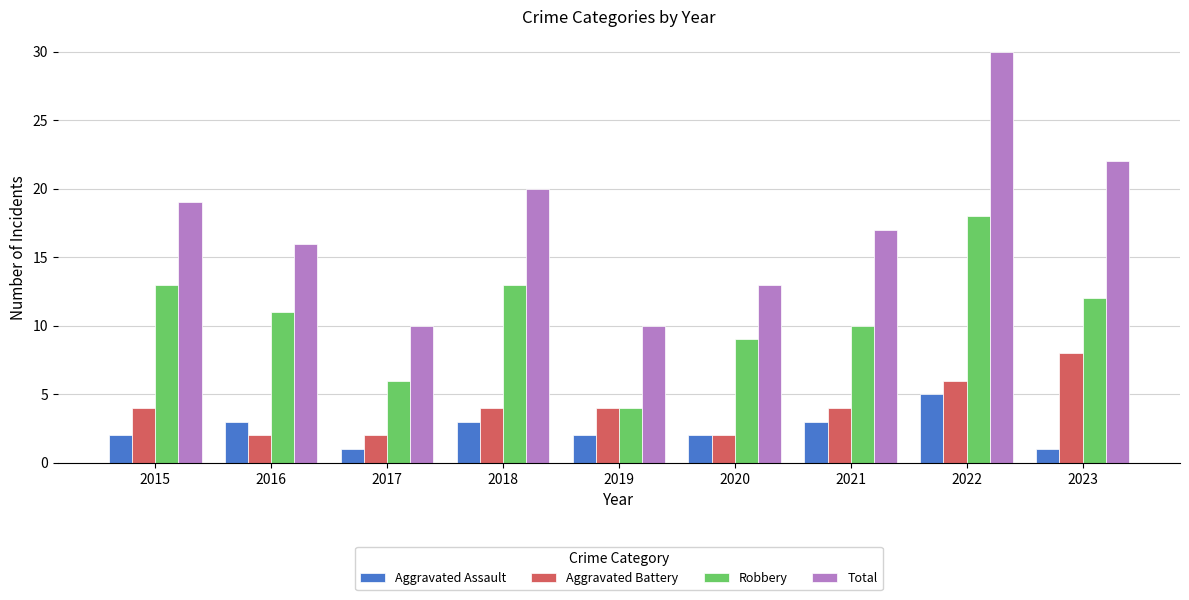

What is the value of the Aggravated Assault bar at the 1st from the left?

2